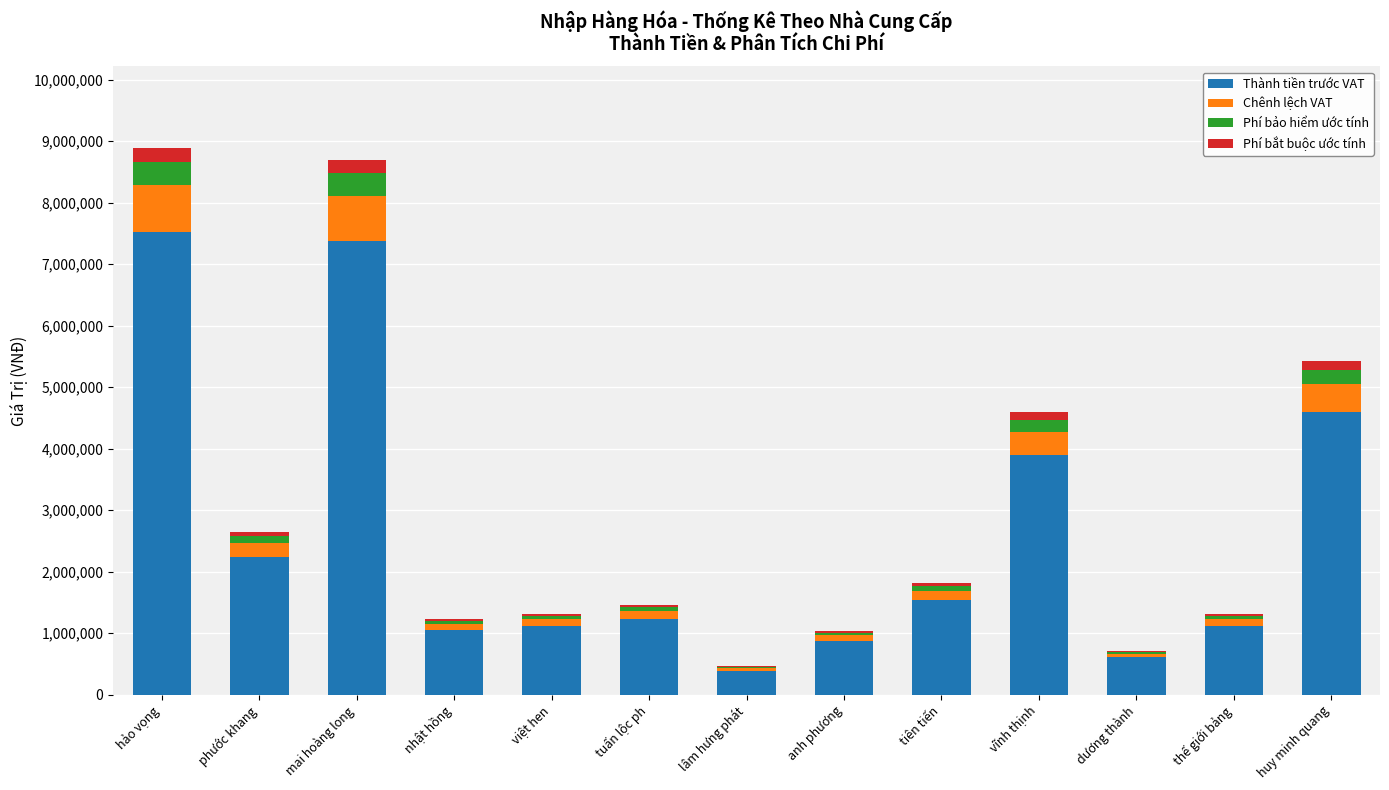

What is the sum of all Thành tiền trước VAT values?

33539682.6